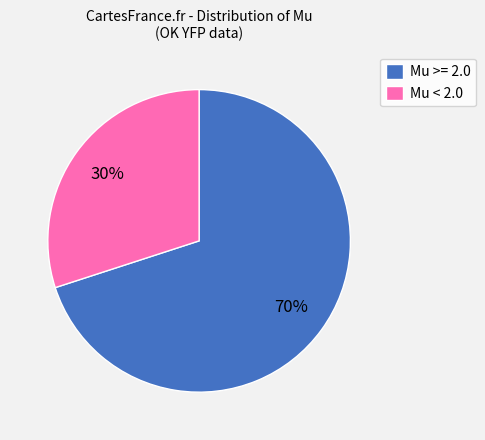

To the nearest percent, what is the difference between the largest and smallest slice percentages?

40%